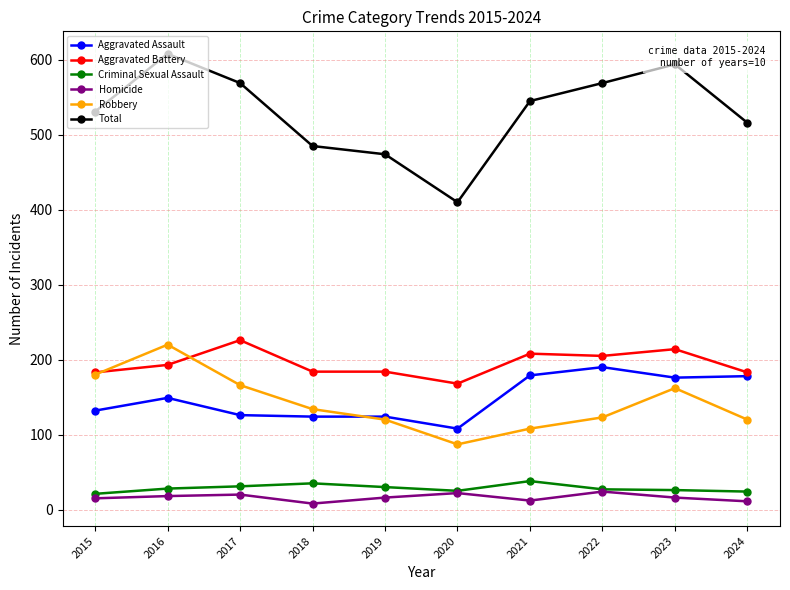

What is the value of the Aggravated Battery point at the 7th from the left?

208